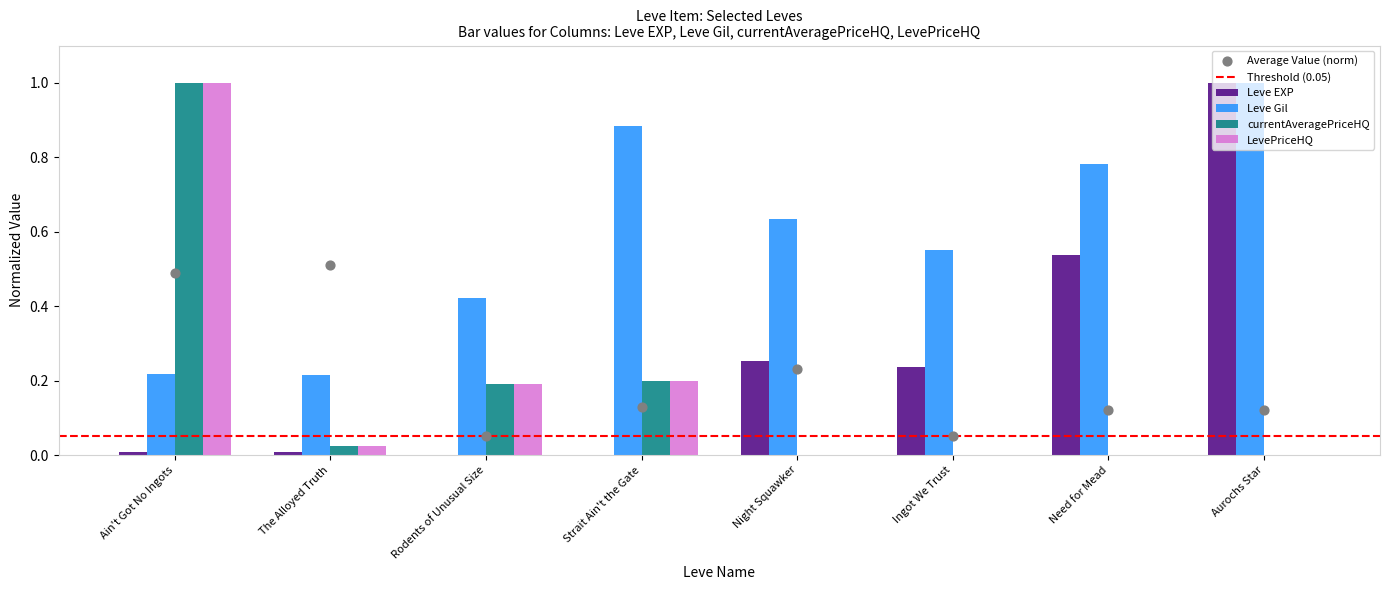

Which series has the widest spread of Y values?

currentAveragePriceHQ